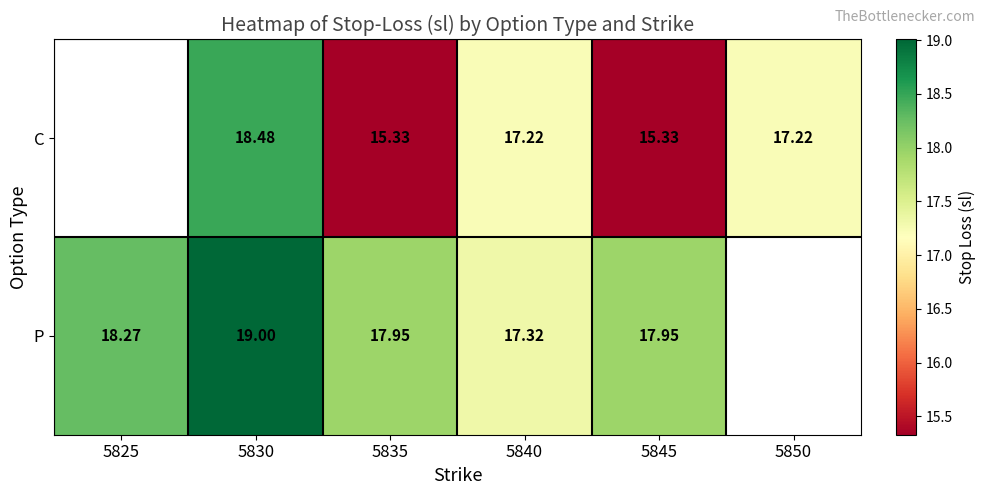

At which label does P reach its minimum?

5840